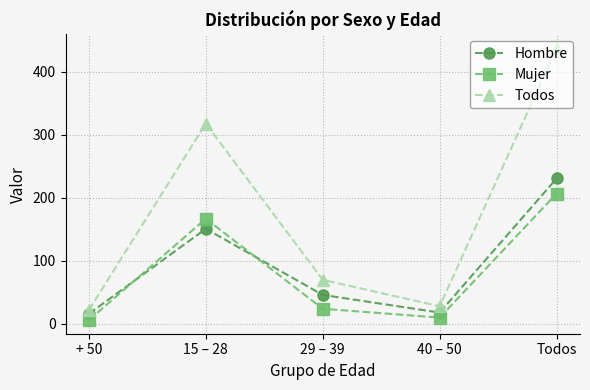

True or false: Todos has more than 2 points higher than both neighbors.

False